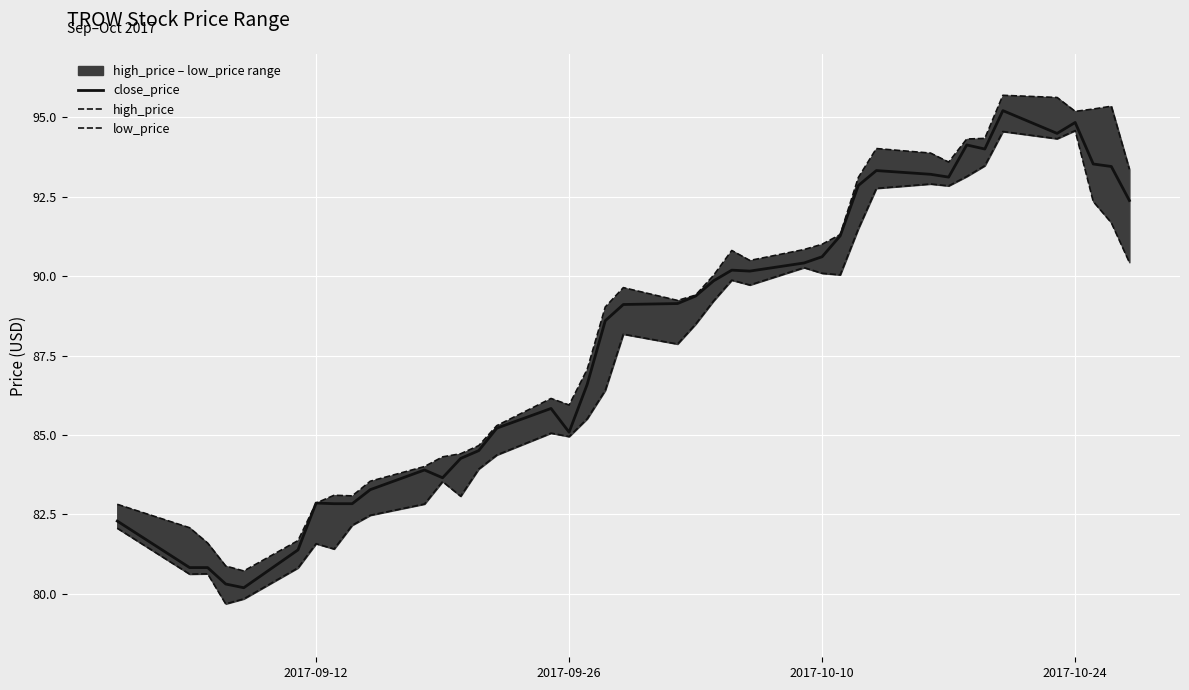

What is the minimum value for close_price?

80.2